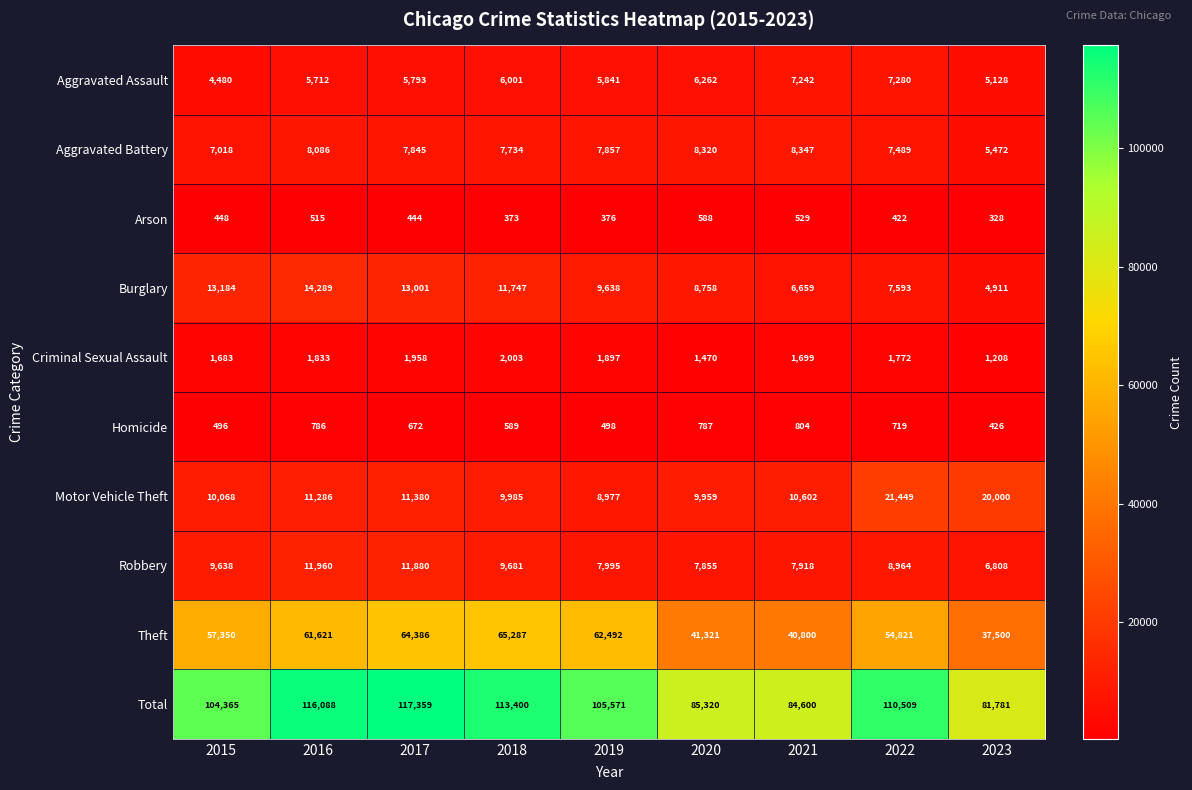

How many categories are shown in the chart?

9